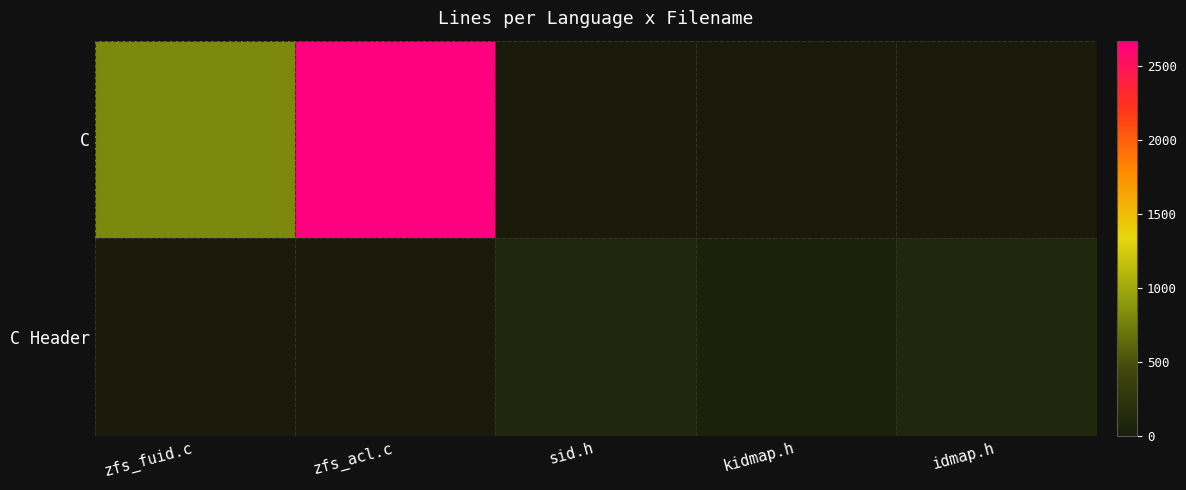

Where is C nearest to the value 1741?

zfs_fuid.c